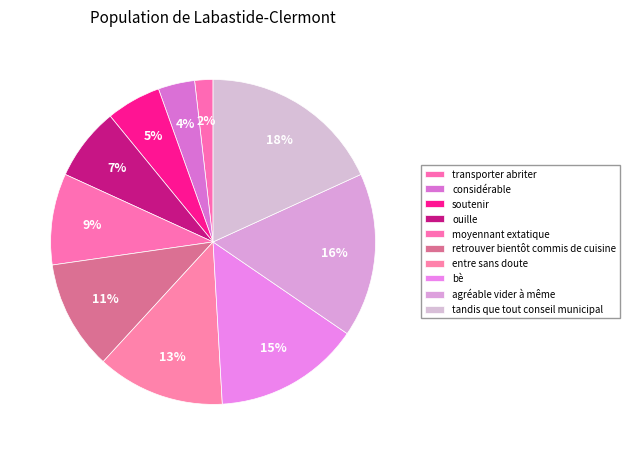

How many slices are in this pie chart?

10